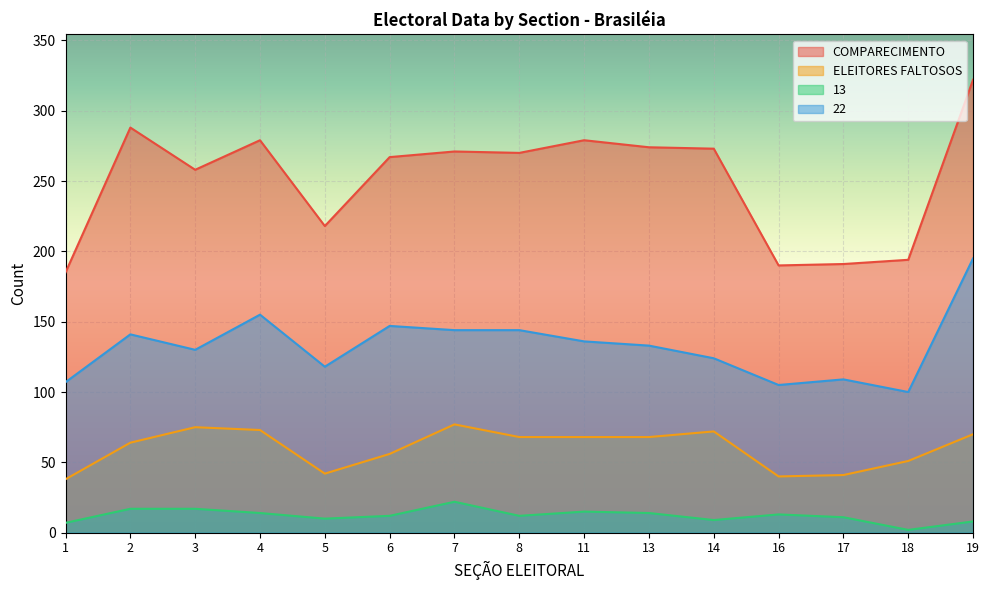

What is the value of the 22 point at the 14th from the left?

100